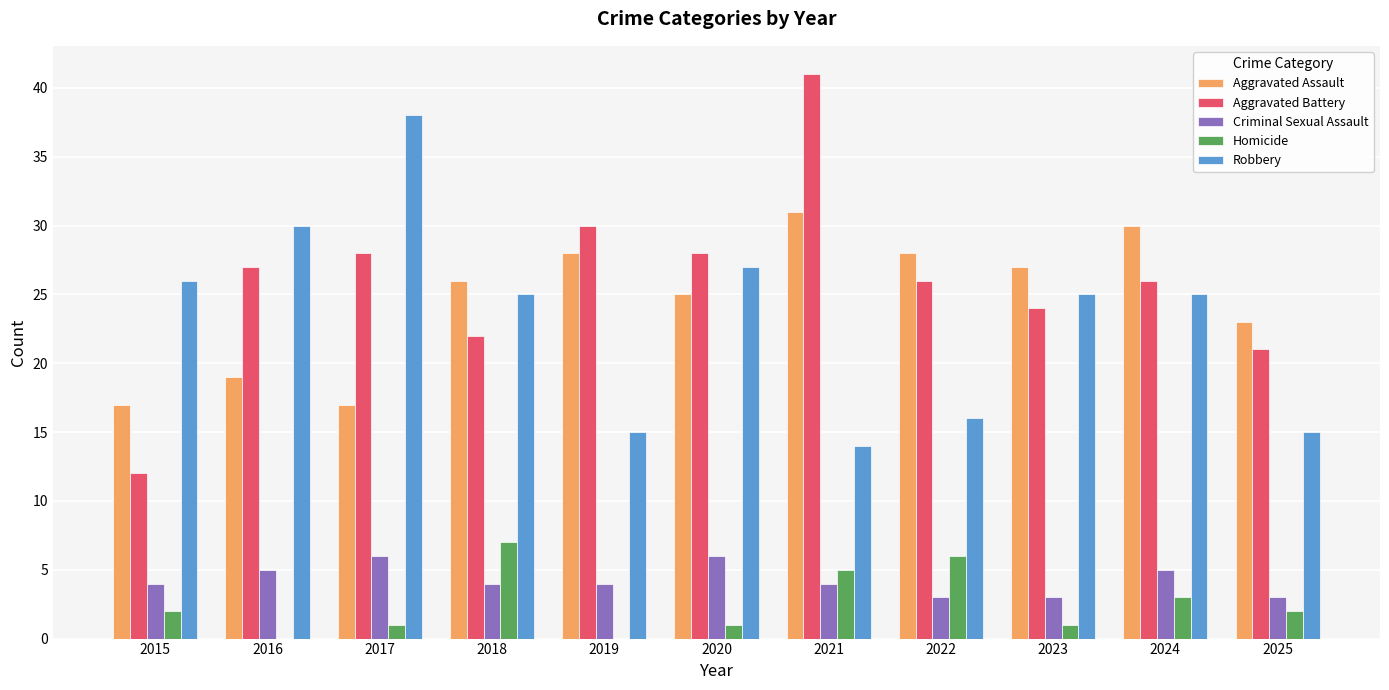

Does the chart contain stacked bars?

No